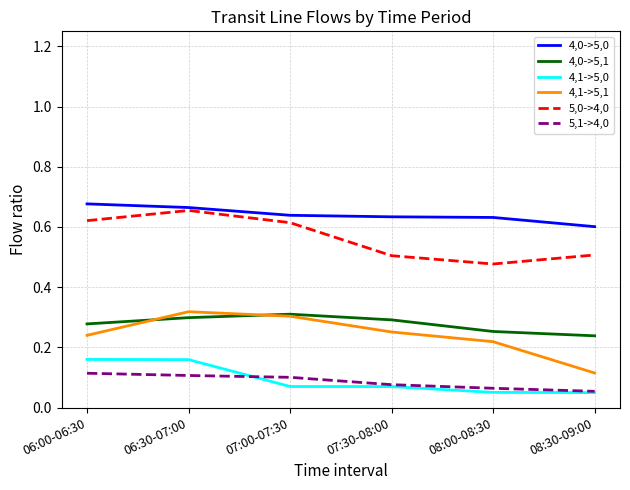

Which category has the lowest value in the 4,1->5,1 series?

08:30-09:00